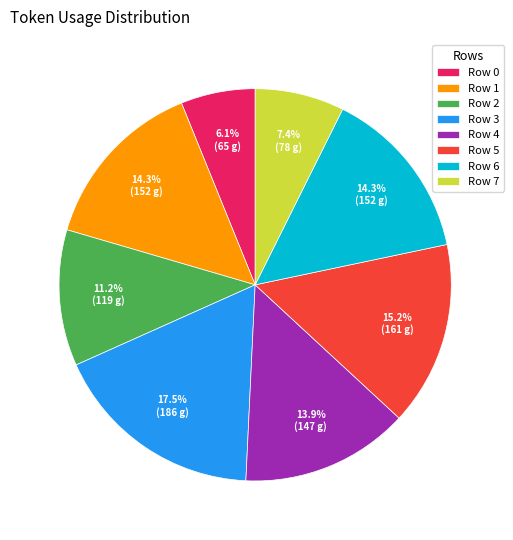

Is the sum of Row 3 and Row 4 greater than half?

No